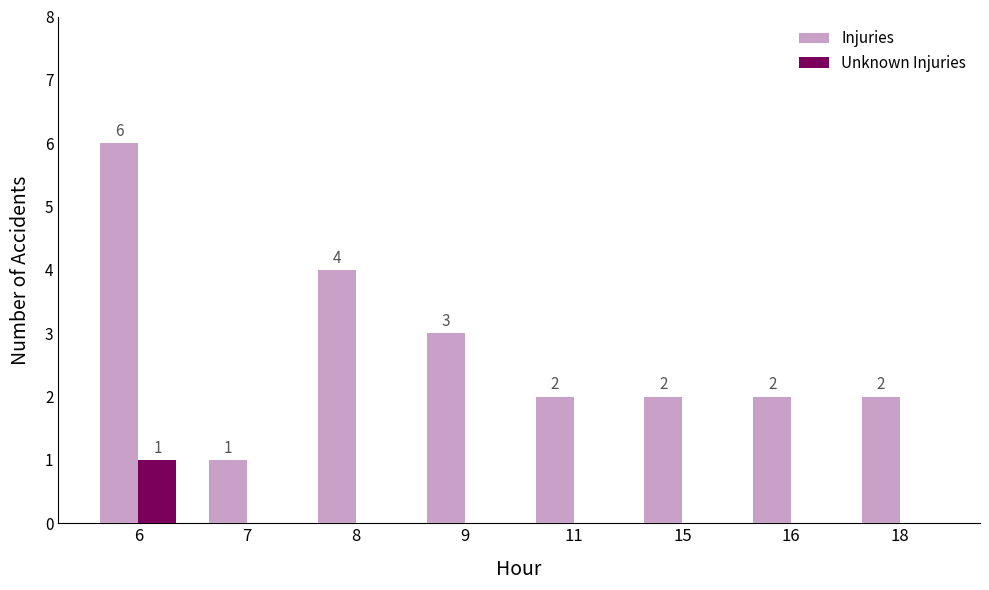

What are all the series names shown in the legend?

Injuries, Unknown Injuries